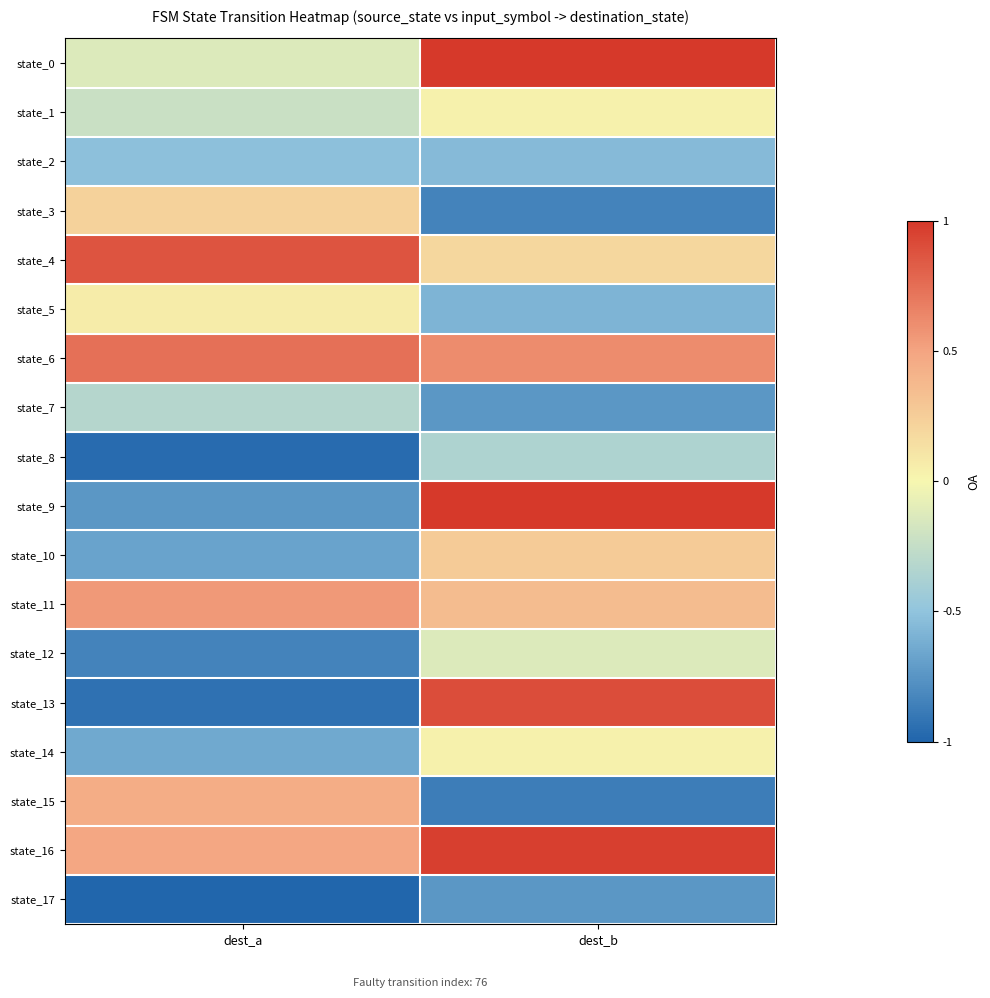

Which category has the highest value across all series?

dest_b